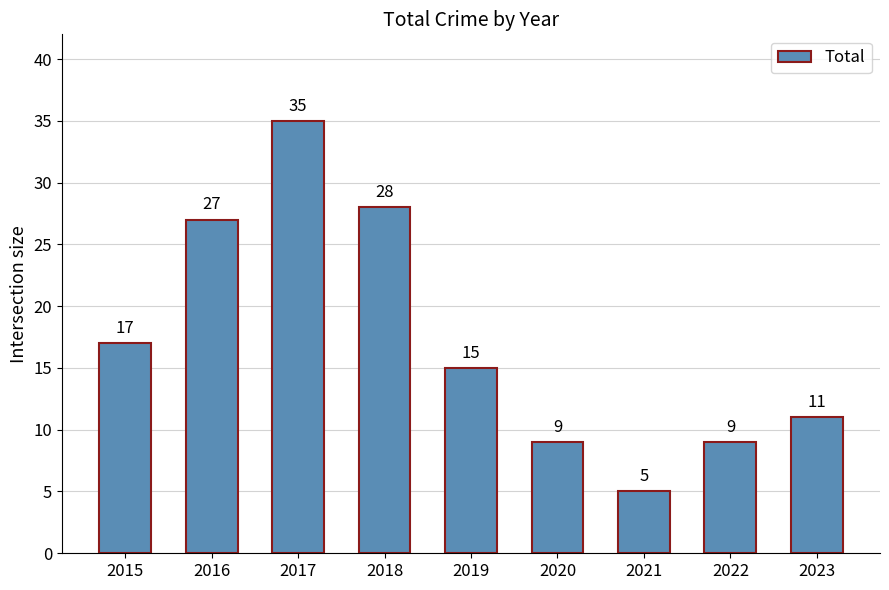

Reading left to right, extract all data points from this chart.

17	27	35	28	15	9	5	9	11